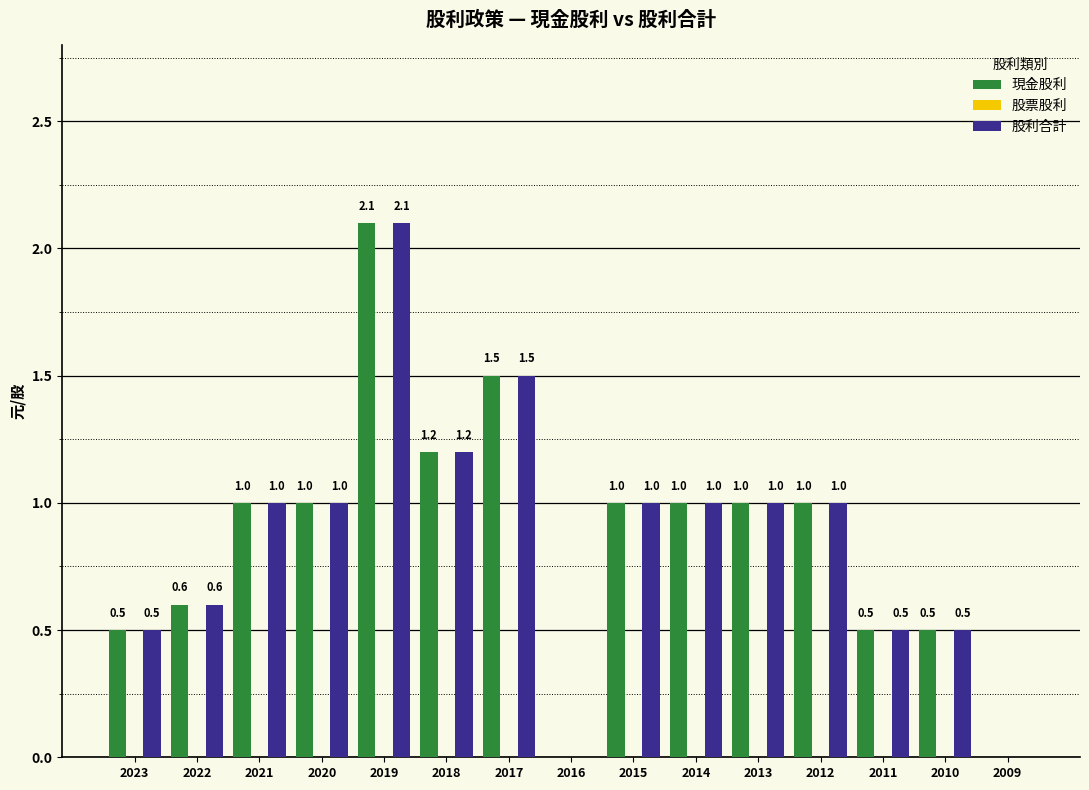

What is the total value across all series at 2023?

1.0